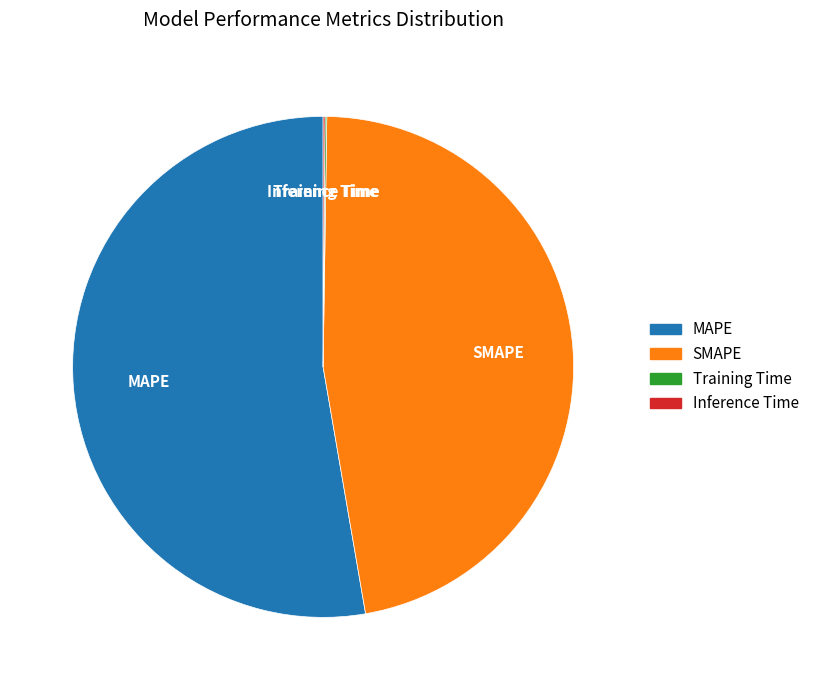

True or false: SMAPE accounts for 47% of the total.

True